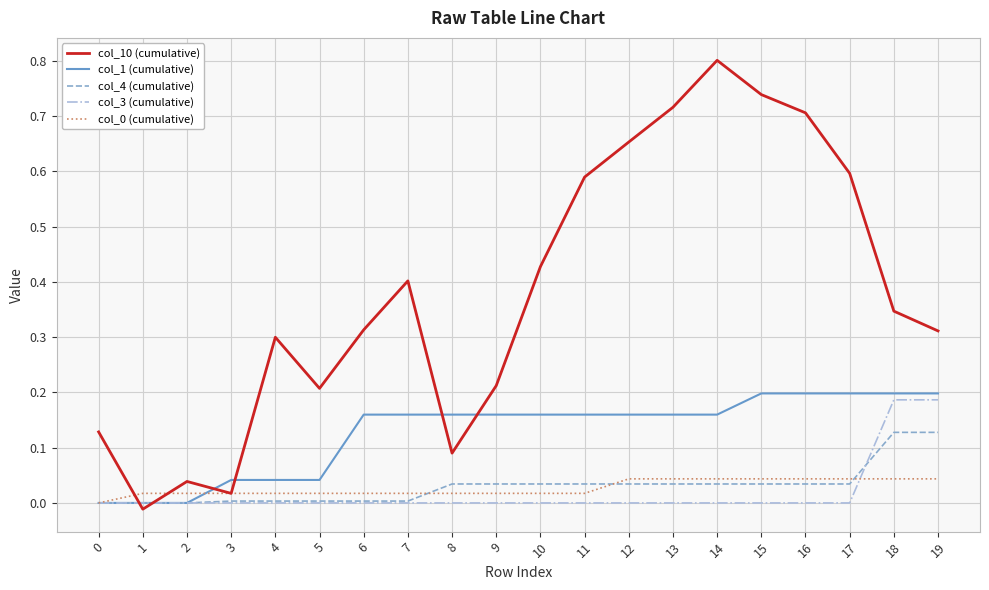

The value of col_3 (cumulative) at 6 is 0.1. True or false?

False